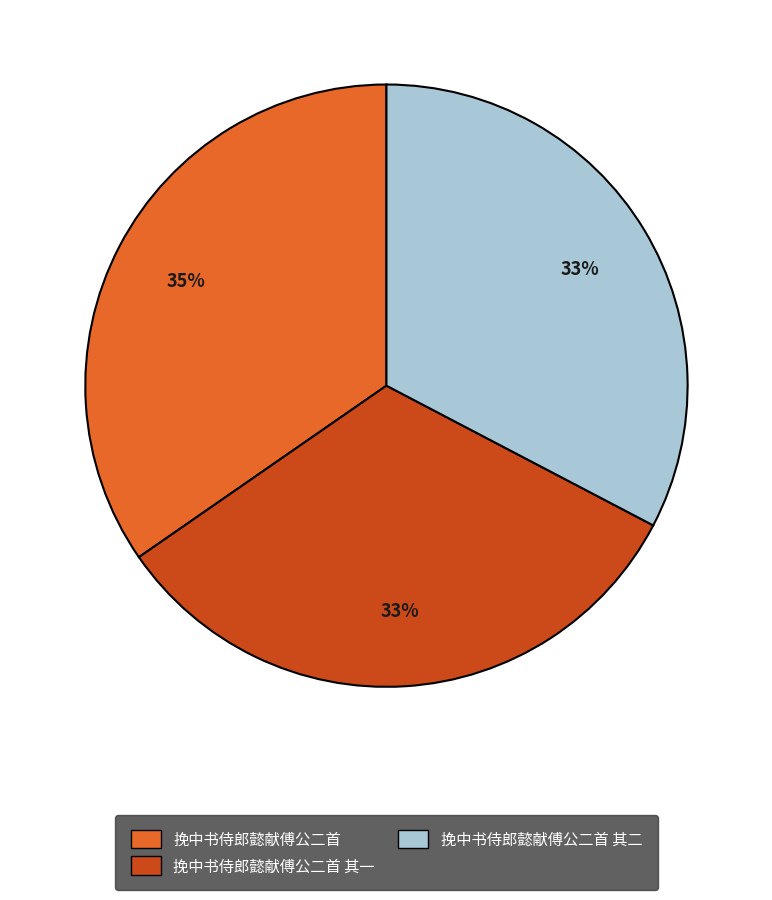

Count the number of slices in the pie.

3